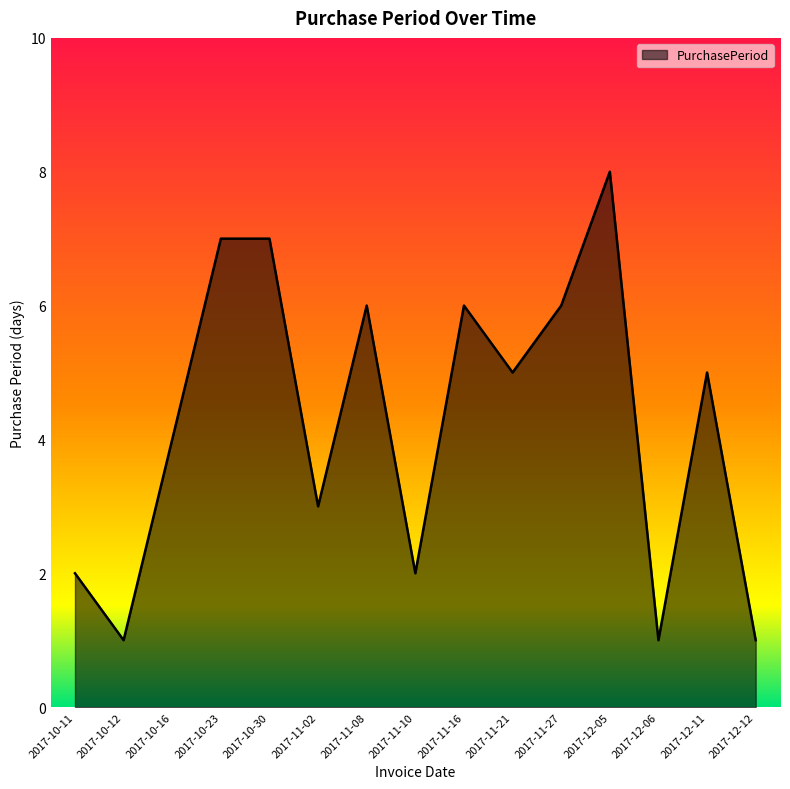

Reading right to left, what are all the values shown in this chart?

1	5	1	8	6	5	6	2	6	3	7	7	4	1	2